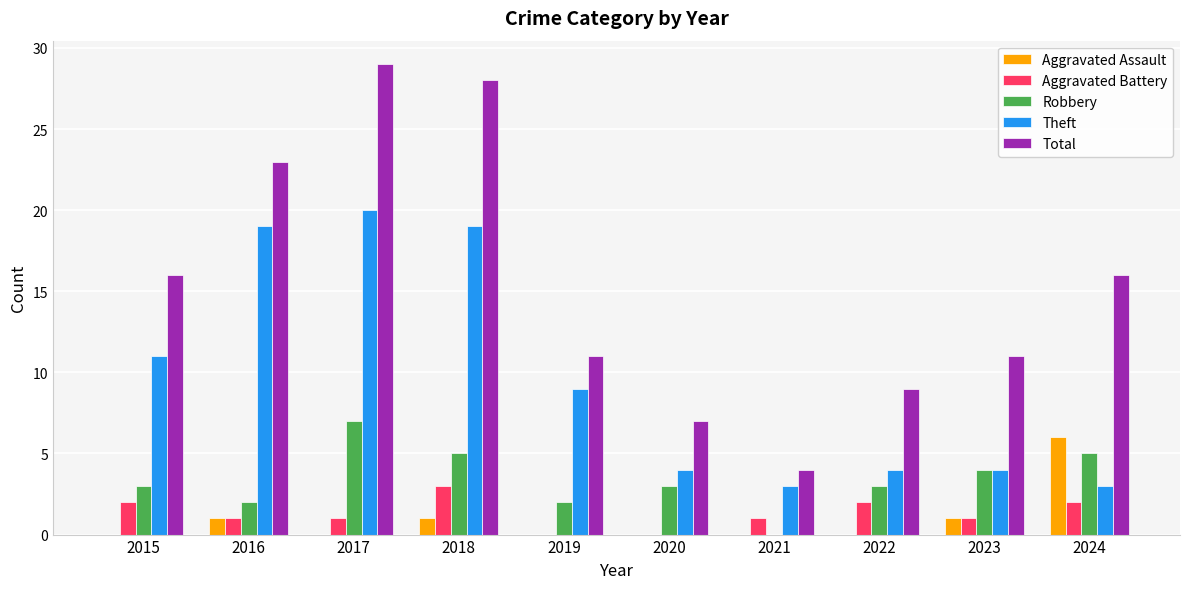

What is the total value across all series at 2017?

57